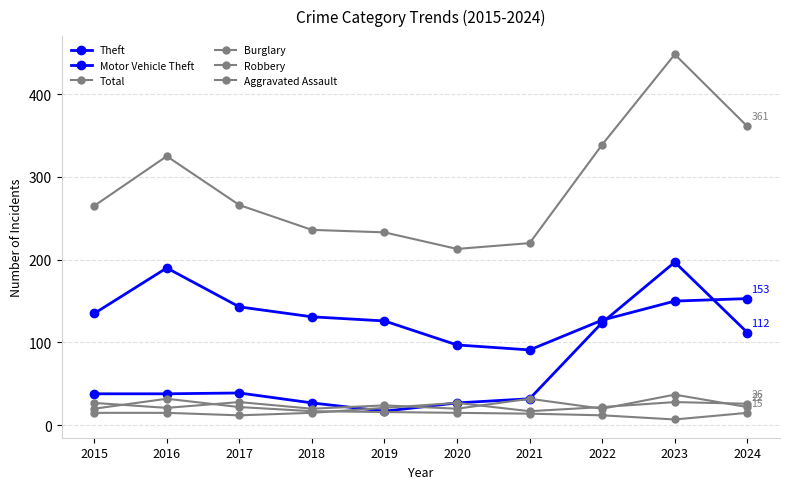

Is the value of Motor Vehicle Theft at 2018 greater than the value of Robbery at 2019?

Yes